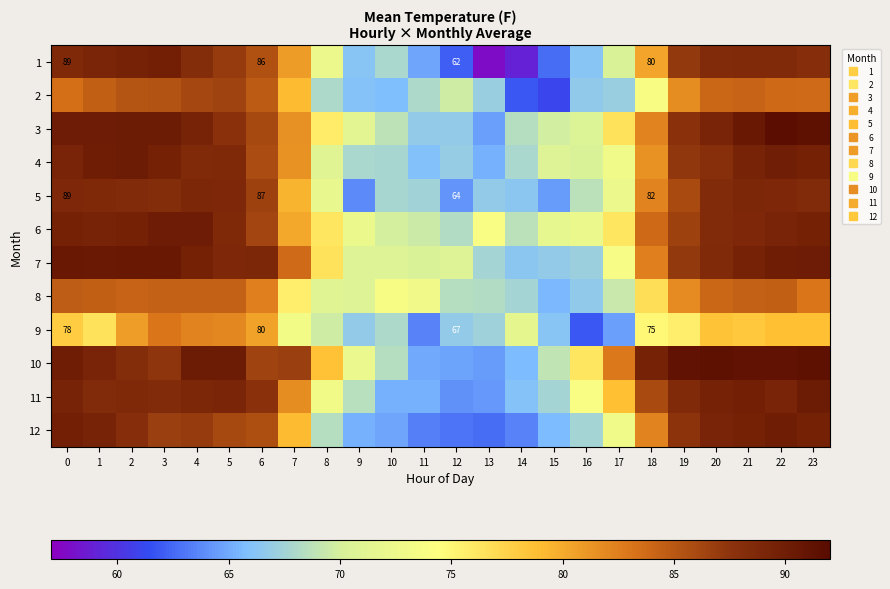

Rank the series by their maximum value, from highest to lowest.

3, 10, 7, 11, 4, 6, 12, 1, 5, 2, 8, 9